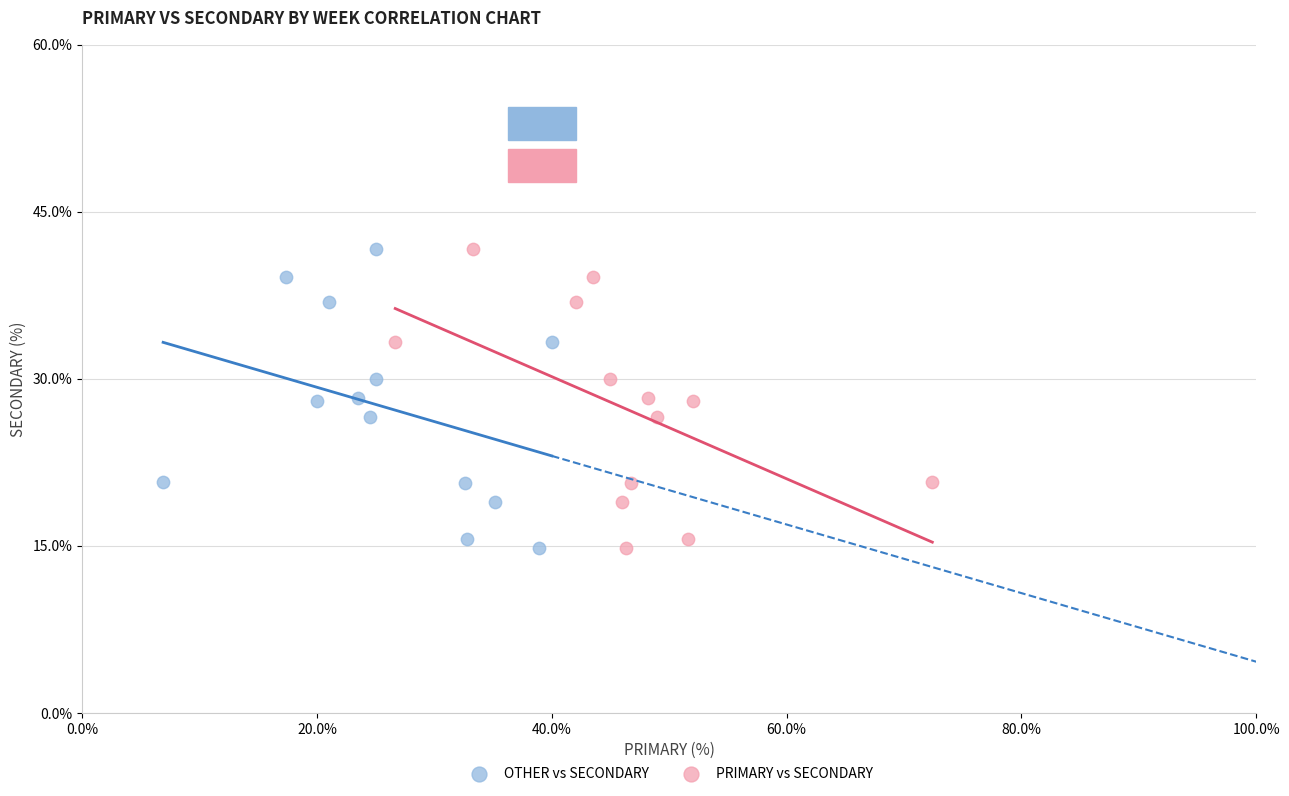

What are all the series names shown in the legend?

OTHER vs SECONDARY, PRIMARY vs SECONDARY